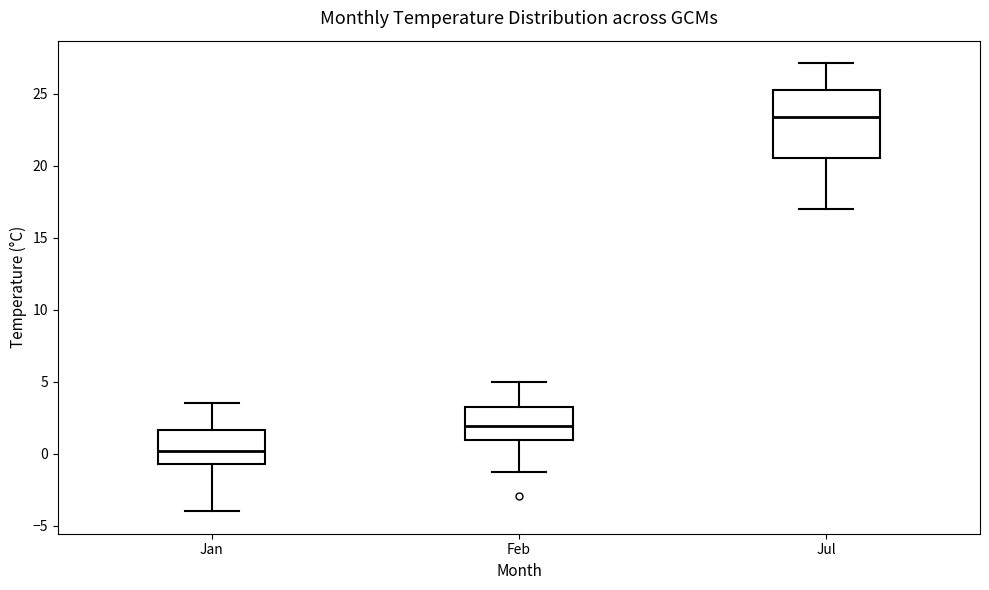

Where does the median line of the box for Jan sit on the y-axis? The values are not printed on the chart, so give them approximately, as read against the axis.

0.0